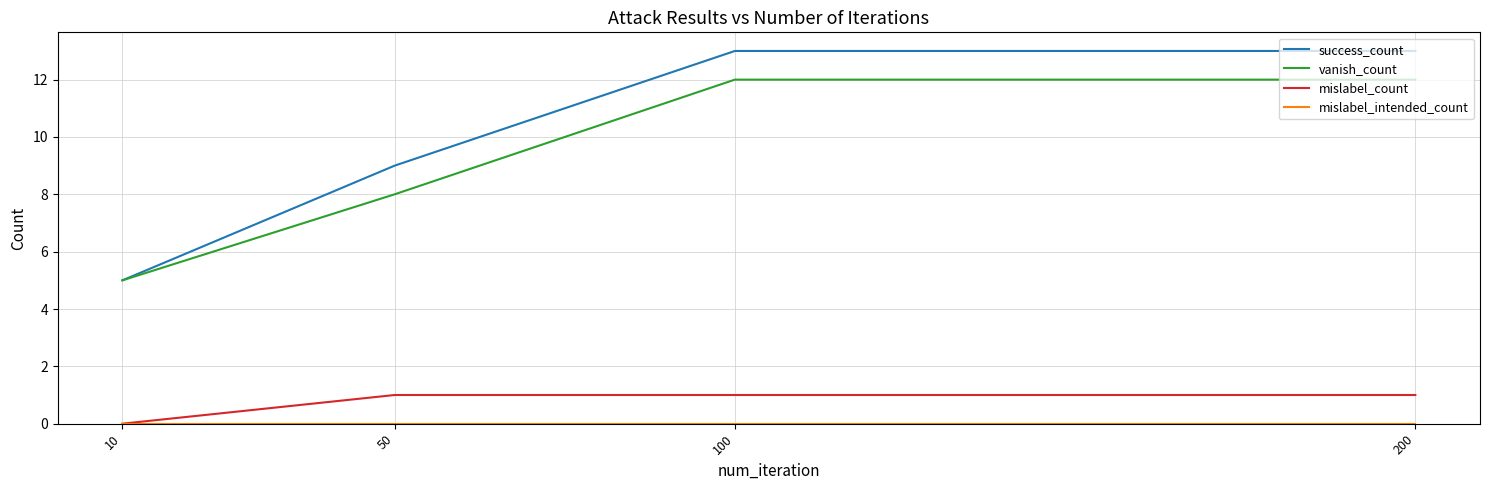

True or false: mislabel_count and success_count intersect in this chart.

False